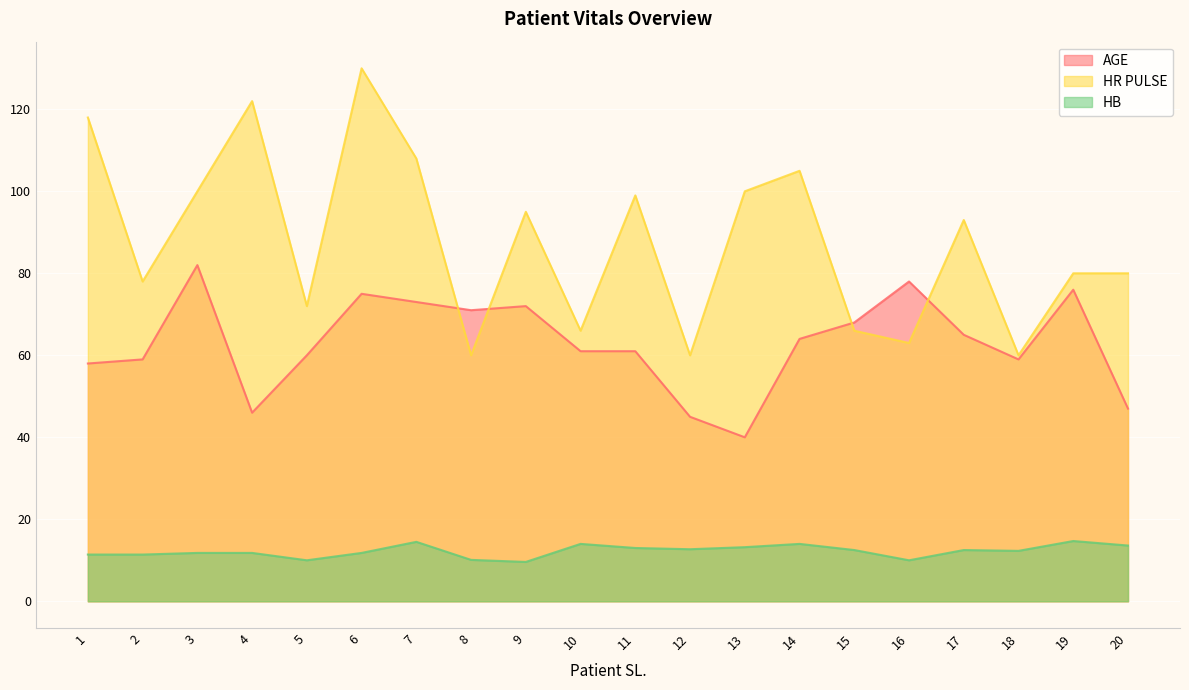

What is the approximate value of AGE at 2?

59.0